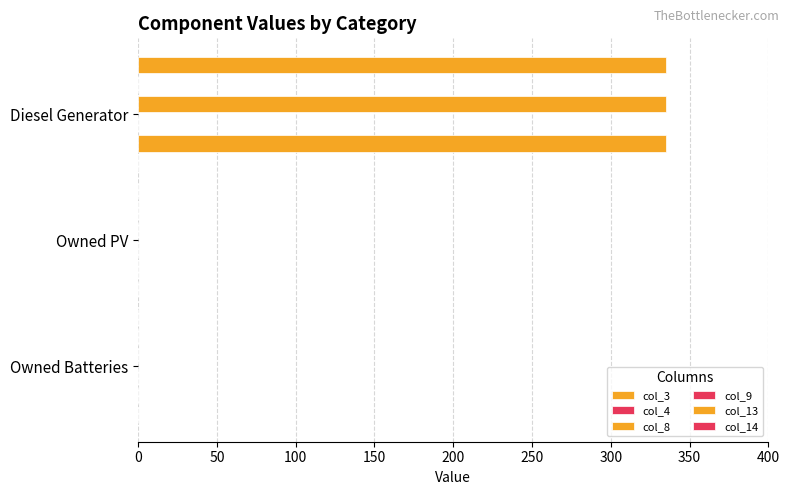

Reading left to right, transcribe all the data shown in this chart.

col_3: 335.0	0.0	0.0
col_4: 0.1	0.1	0.1
col_8: 335.0	0.0	0.0
col_9: 0.1	0.1	0.1
col_13: 335.0	0.0	0.0
col_14: 0.1	0.1	0.1